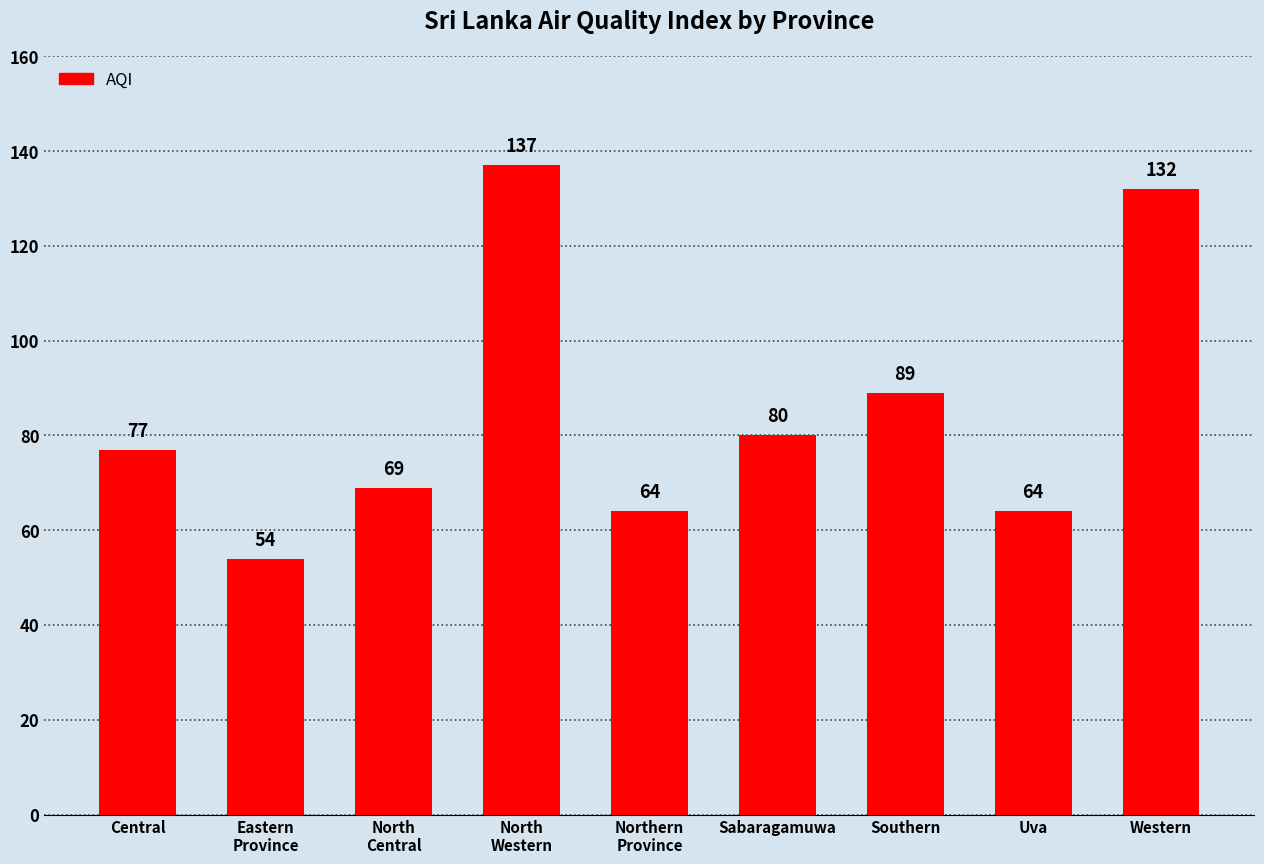

What value does the data have at North
Western, to the nearest 10?

140